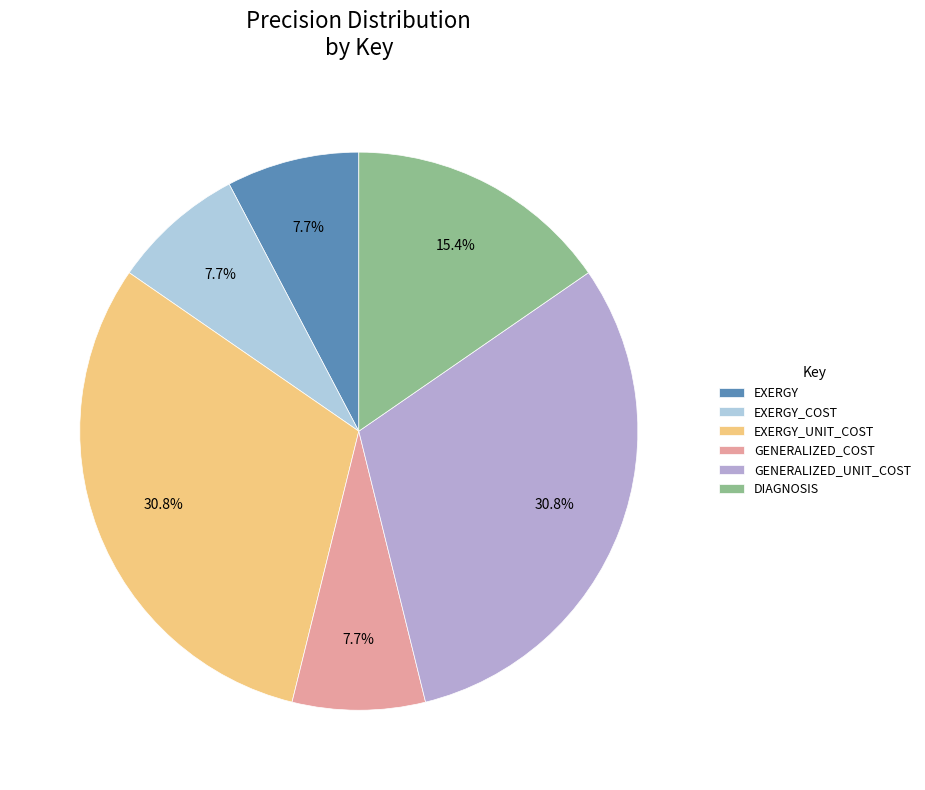

How many segments does this pie chart have?

6